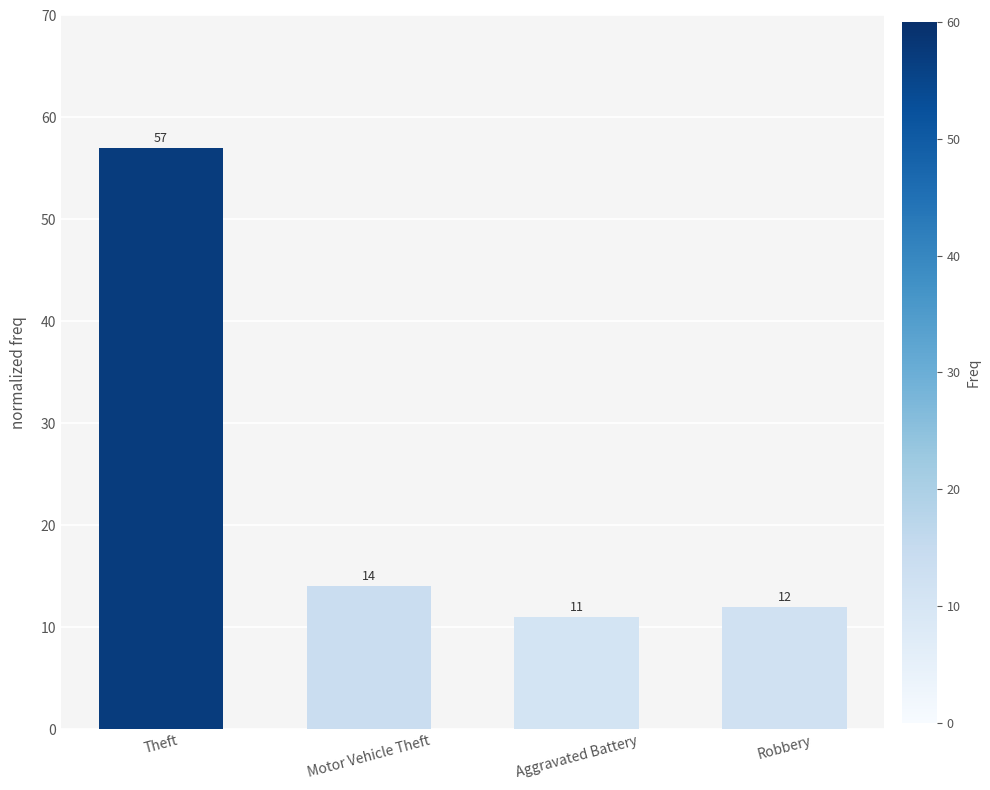

What position from the left is Motor Vehicle Theft?

2